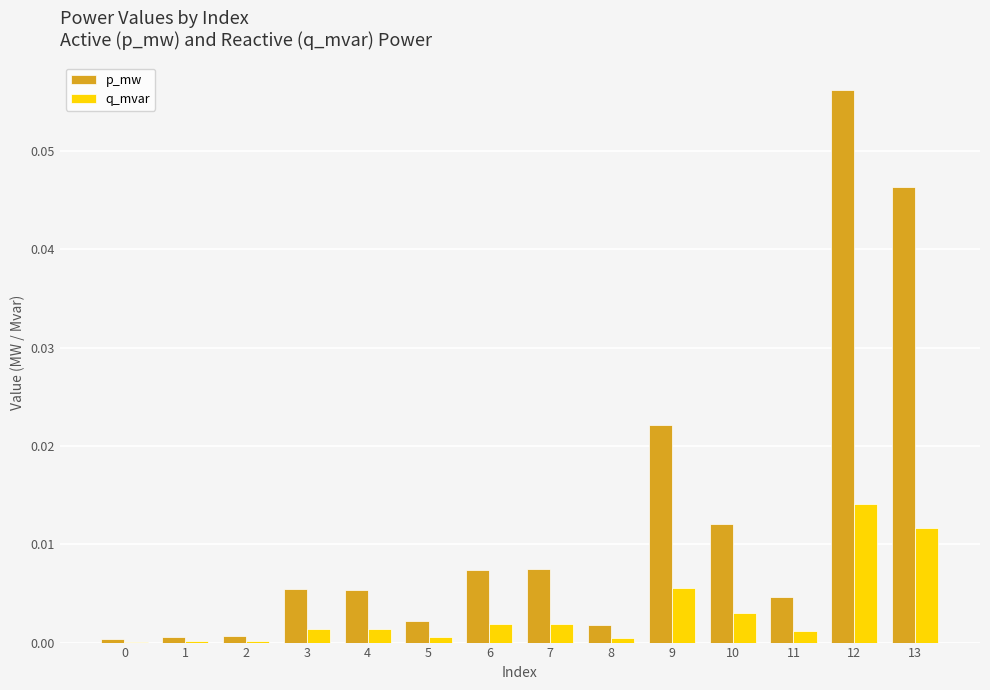

How many groups of bars are there?

14